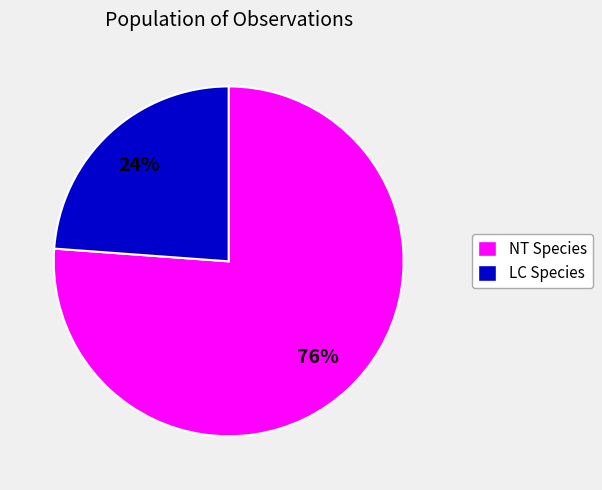

Is there any slice that represents more than half of the pie?

Yes